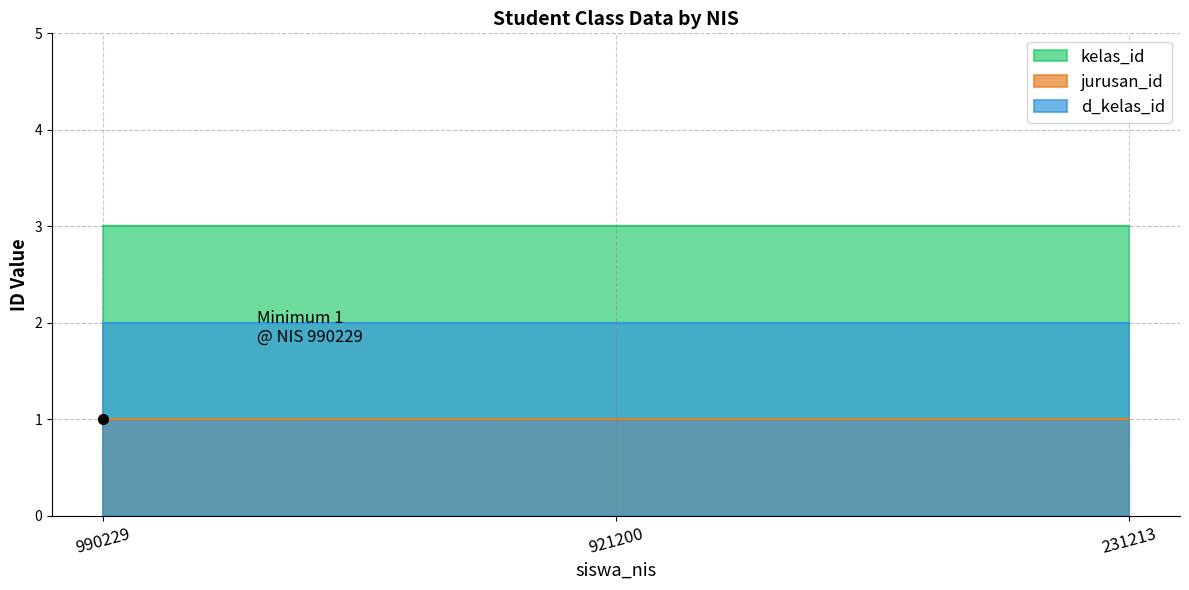

The jurusan_id series shows 0 at 921200. True or false?

False